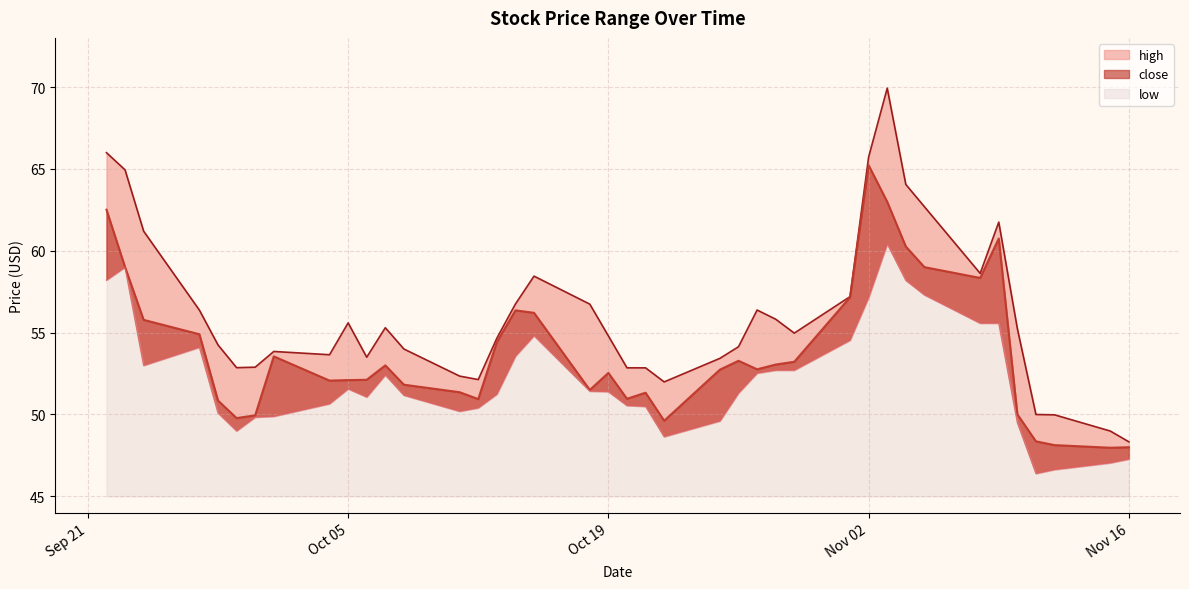

Which series has the largest total across all categories?

high